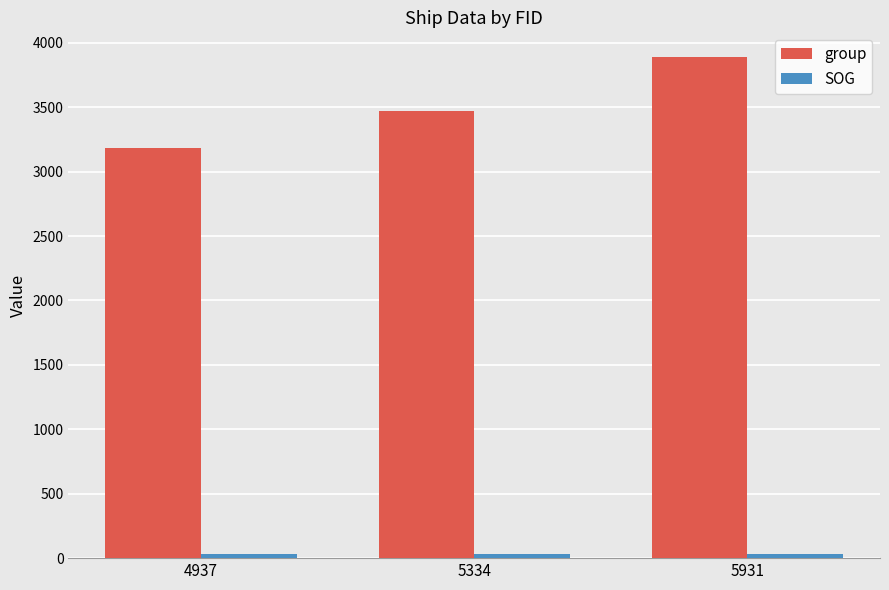

How many bars are there in each group?

2